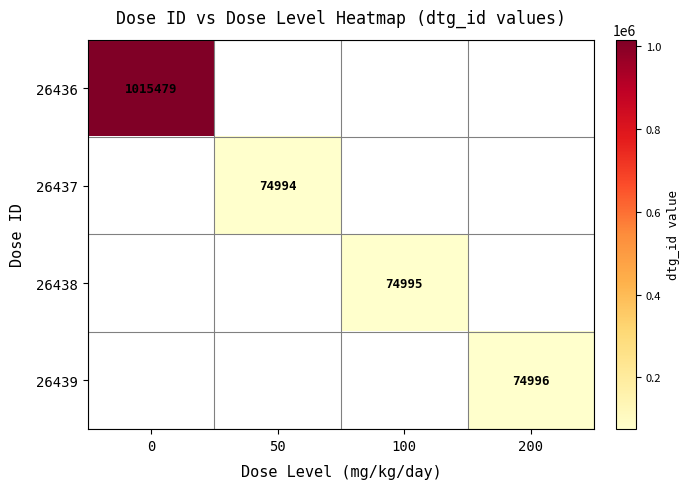

Count the number of data series in this chart.

4